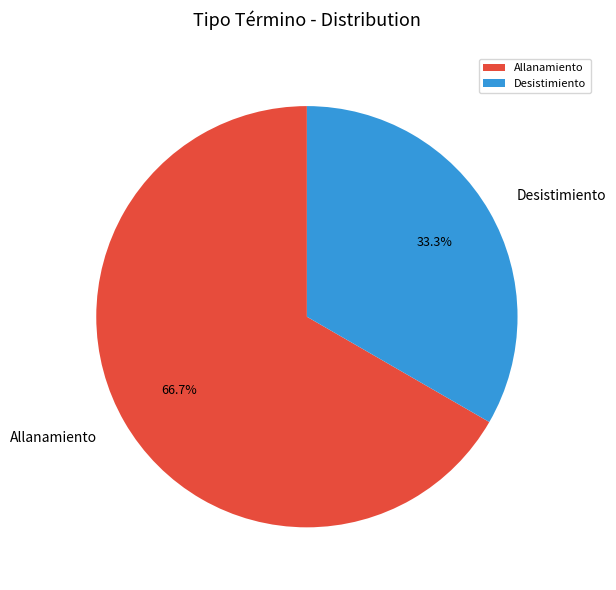

Count the number of slices in the pie.

2